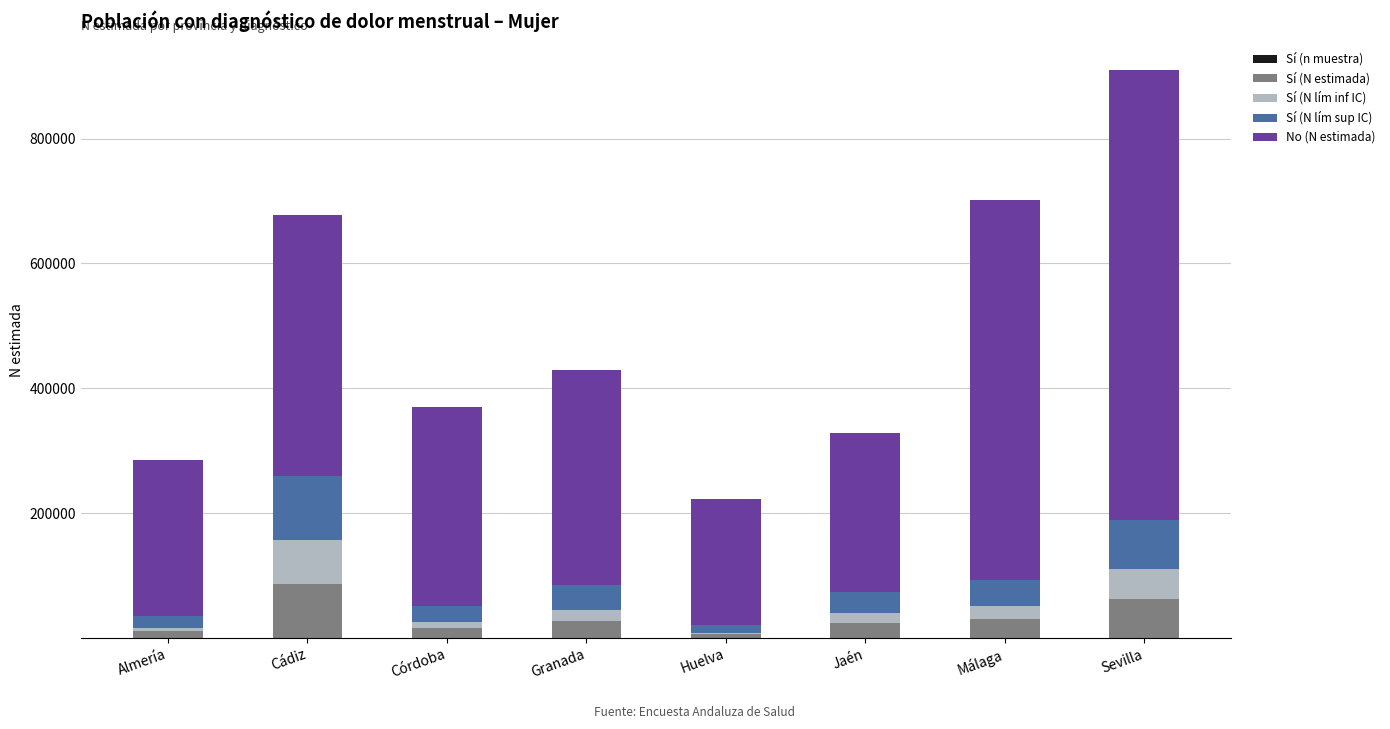

Does the chart contain stacked bars?

Yes